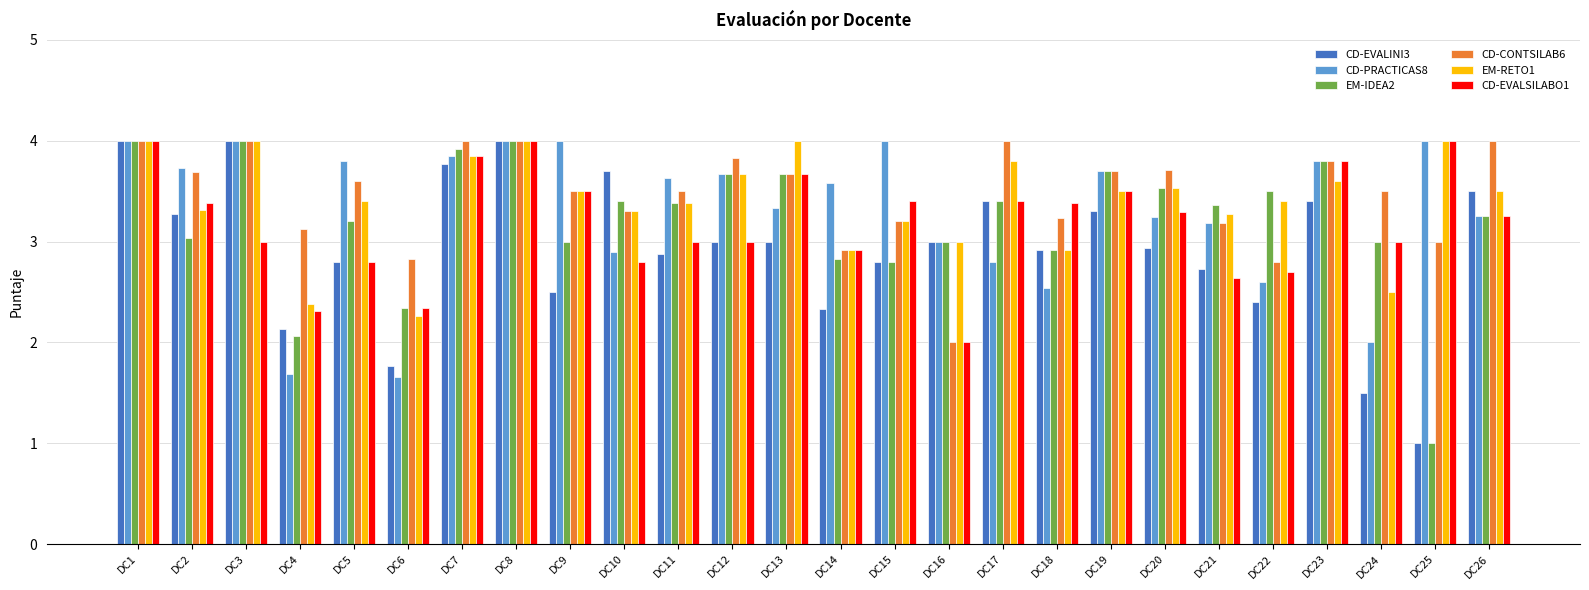

What is the sum of all CD-PRACTICAS8 values?

86.0